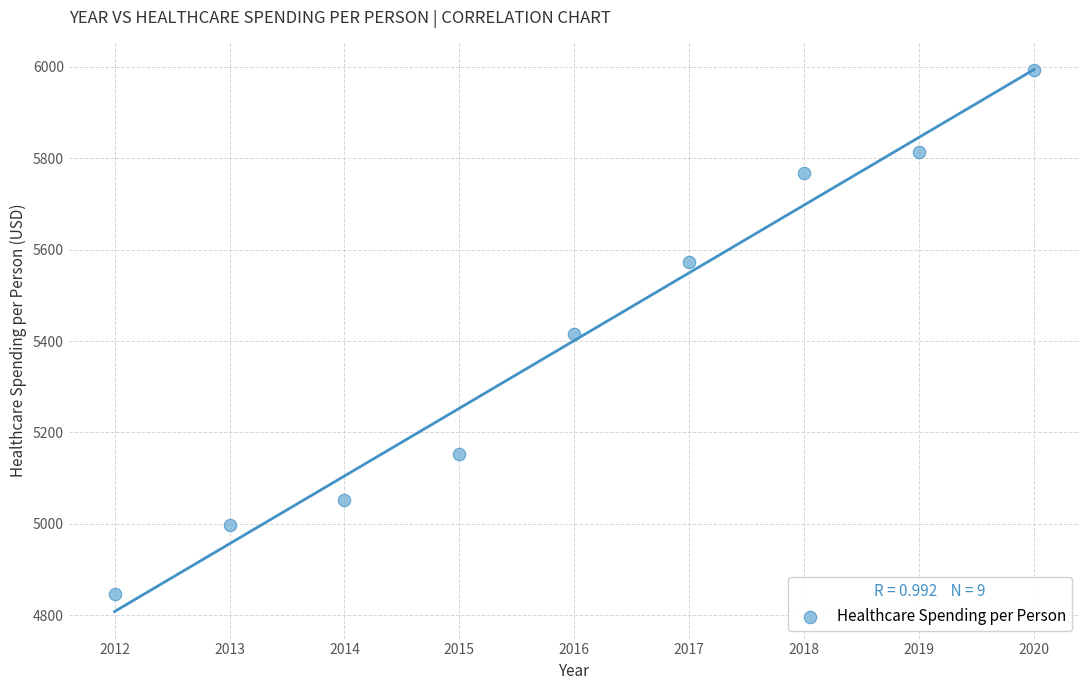

What is the range of X values (max minus min)?

8.0